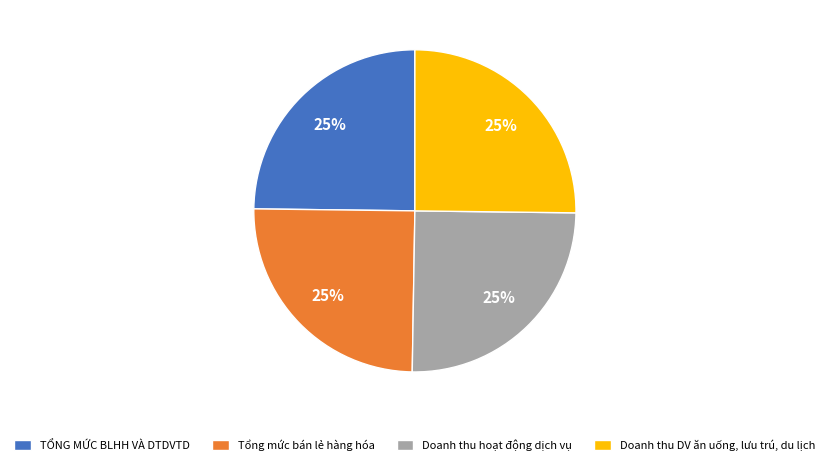

To the nearest percent, what is the average slice percentage?

25%